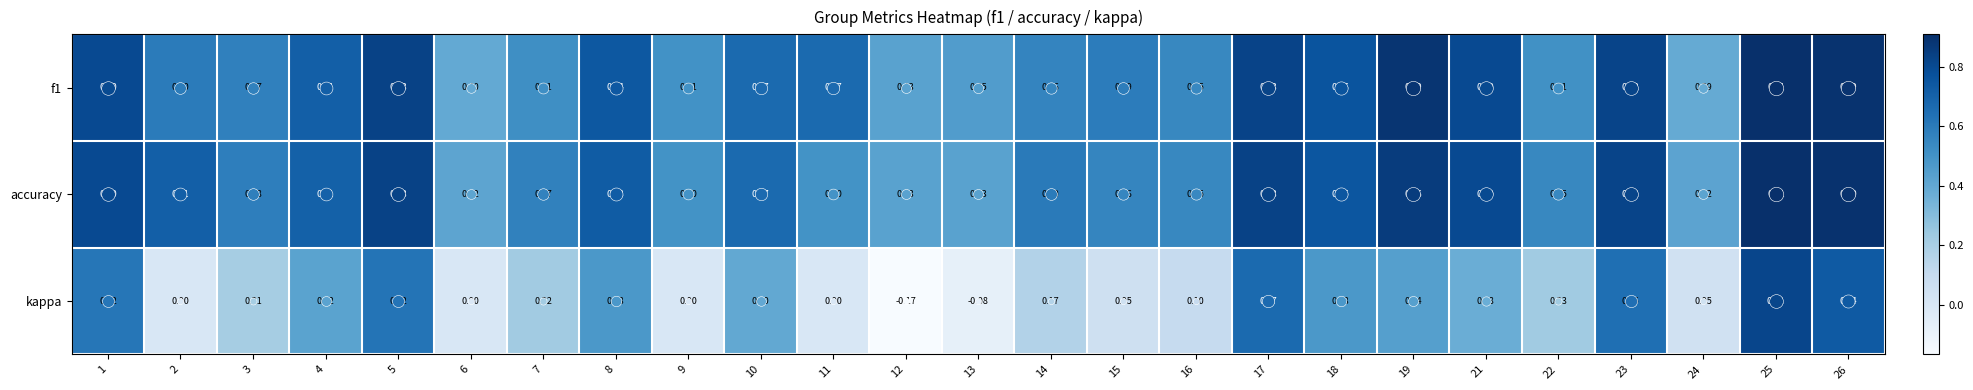

Between 12 and 14, which series saw the biggest shift?

kappa